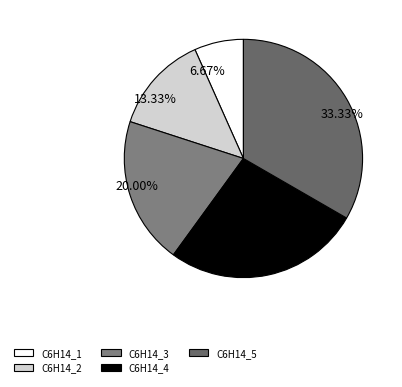

The C6H14_4 slice represents 40% of the pie. True or false?

False